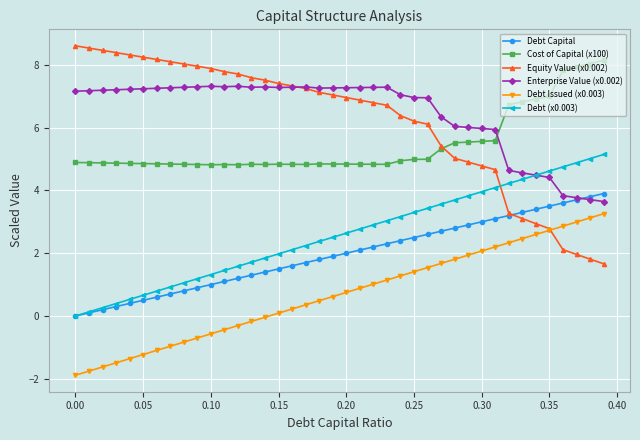

How many lines are shown in the chart?

6